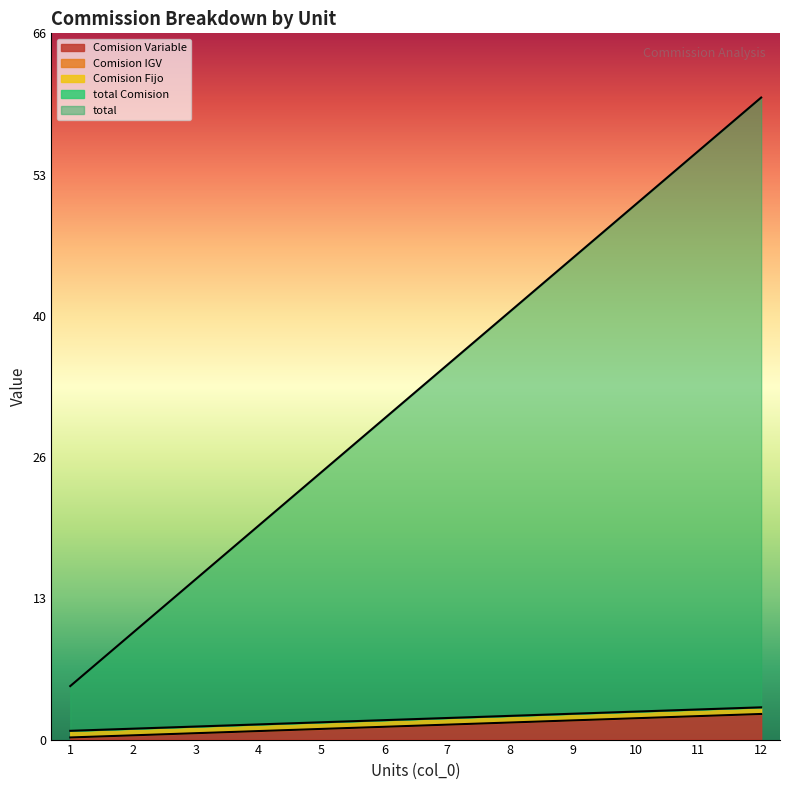

Where does the total Comision series first go above 35?

8